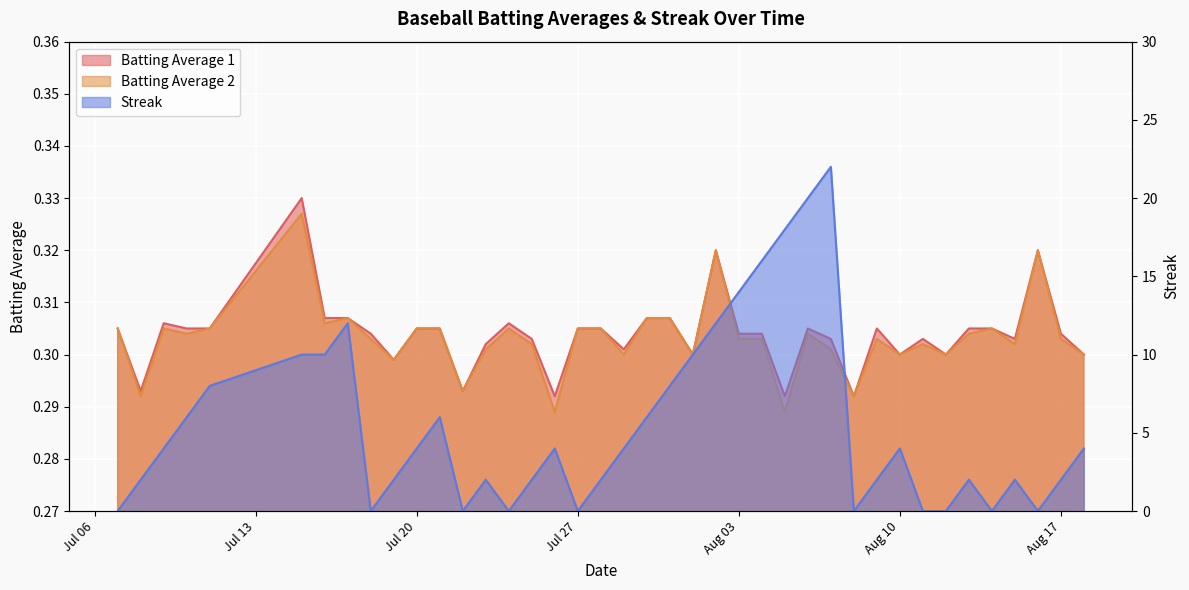

What is the value of the Batting Average 2 point at the 23rd from the left?

0.3